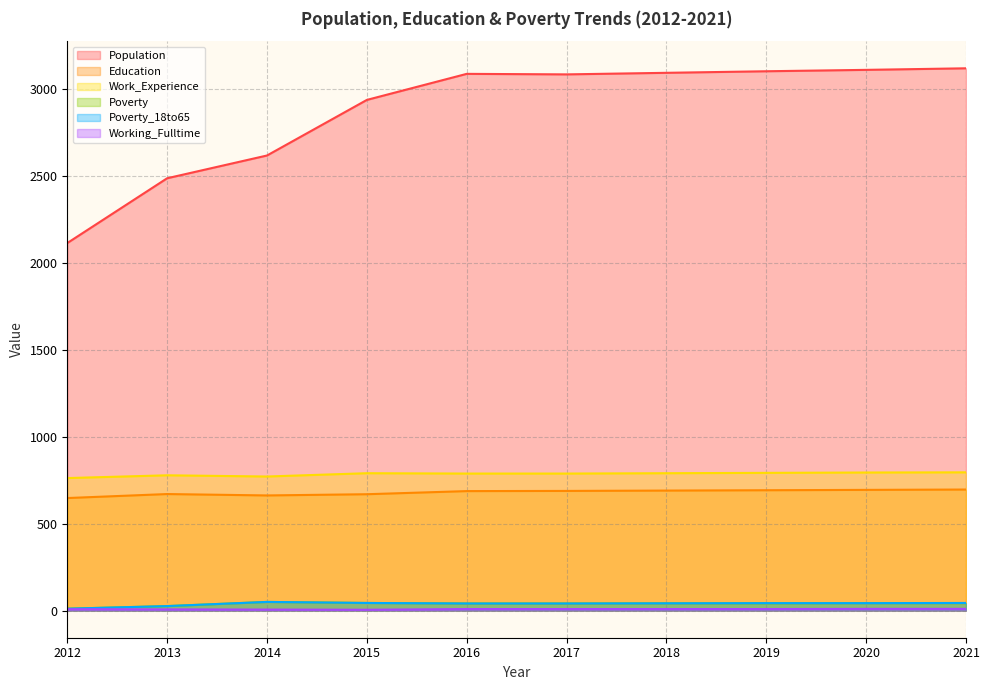

What is the value of the Working_Fulltime point at the 5th from the left?

9